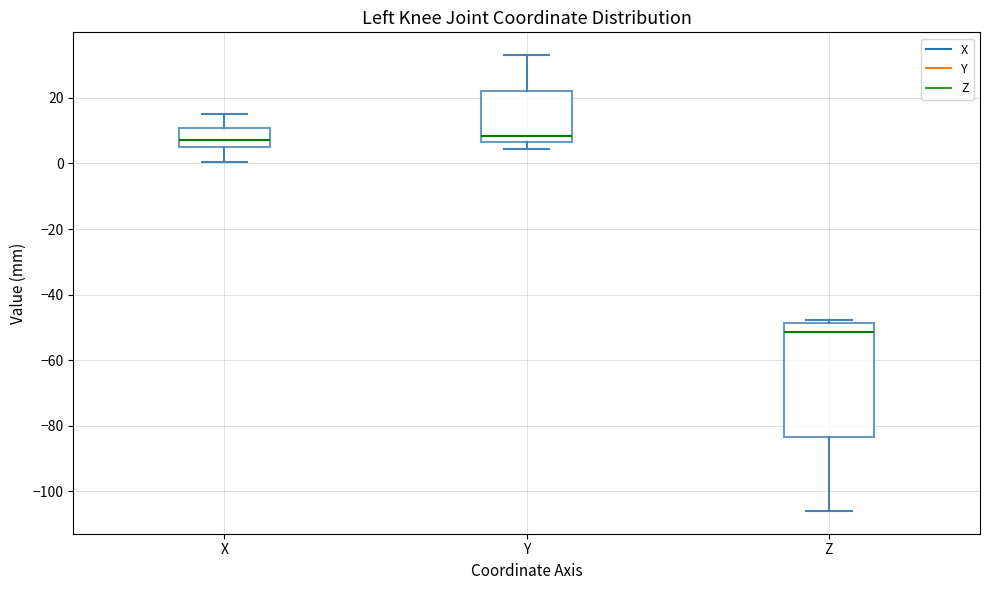

Reading left to right, transcribe this box plot: for each box, give where its median line is, the range the box spans, and where its two whiskers end, as read against the y-axis. The values are not printed on the chart, so give them approximately, as read against the axis.

X: median 8, box 4 to 10, whiskers 0 to 16
Y: median 8, box 6 to 22, whiskers 4 to 34
Z: median -52, box -84 to -48, whiskers -106 to -48 (just above the box's upper edge)